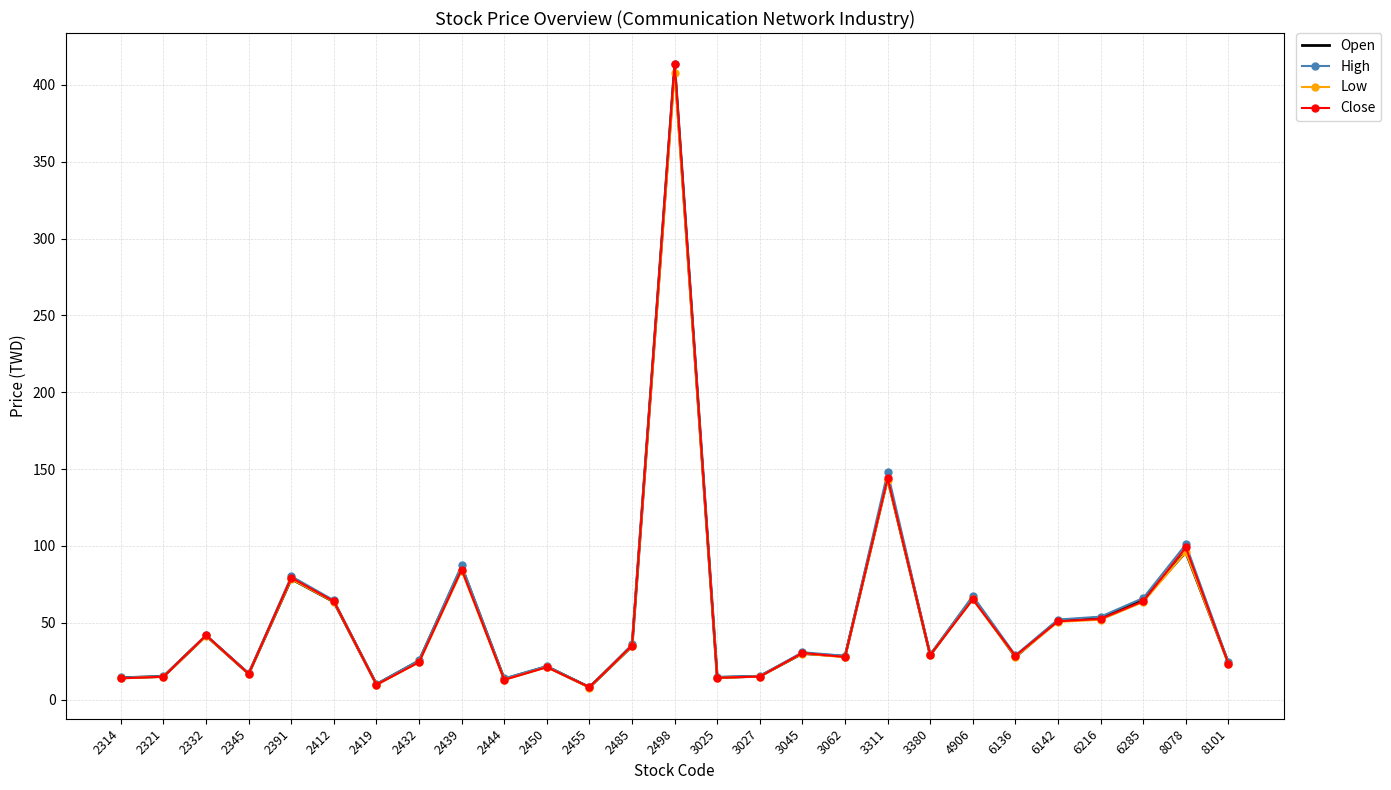

What is the sum of all Open values?

1486.9